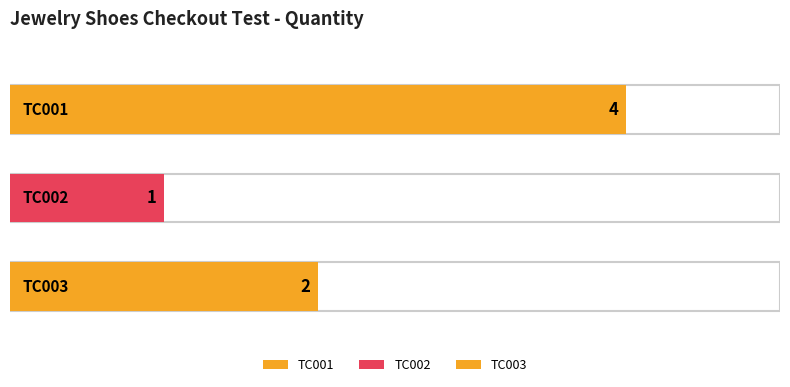

Reading right to left, list all the values displayed in this chart.

TC003_JewelryShoesCheckoutTest=2	TC002_JewelryShoesCheckoutTest=1	TC001_JewelryShoesCheckoutTest=4